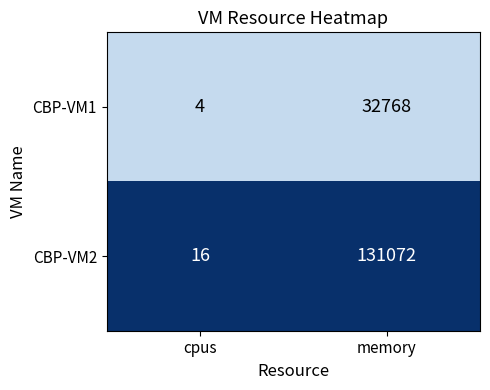

Reading left to right, list all the values displayed in this chart.

CBP-VM1: 4	32768
CBP-VM2: 16	131072